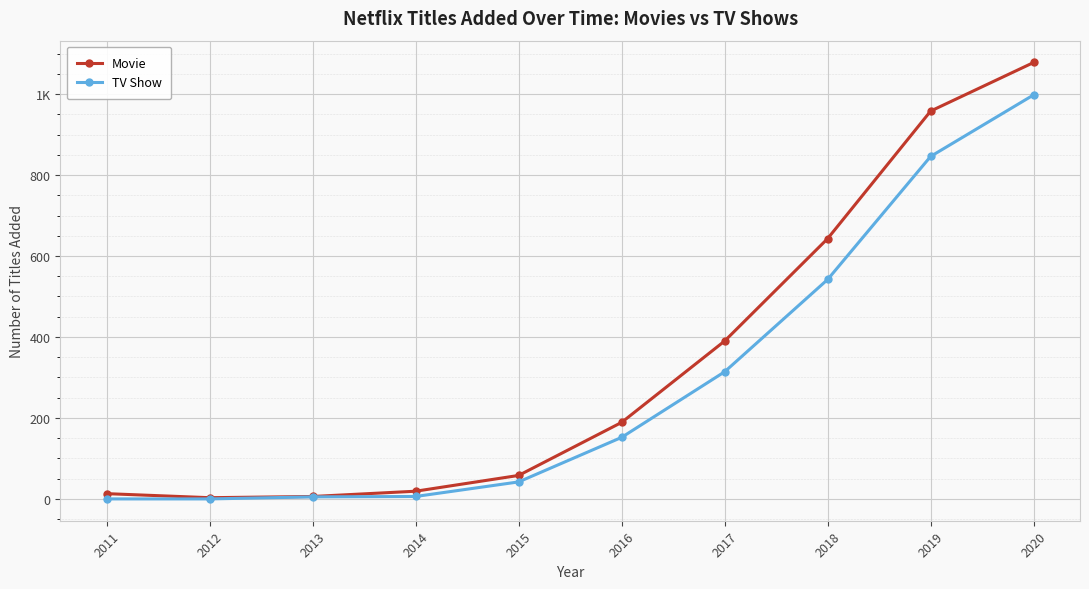

In Movie, how many points are lower than both neighbors (excluding endpoints)?

1